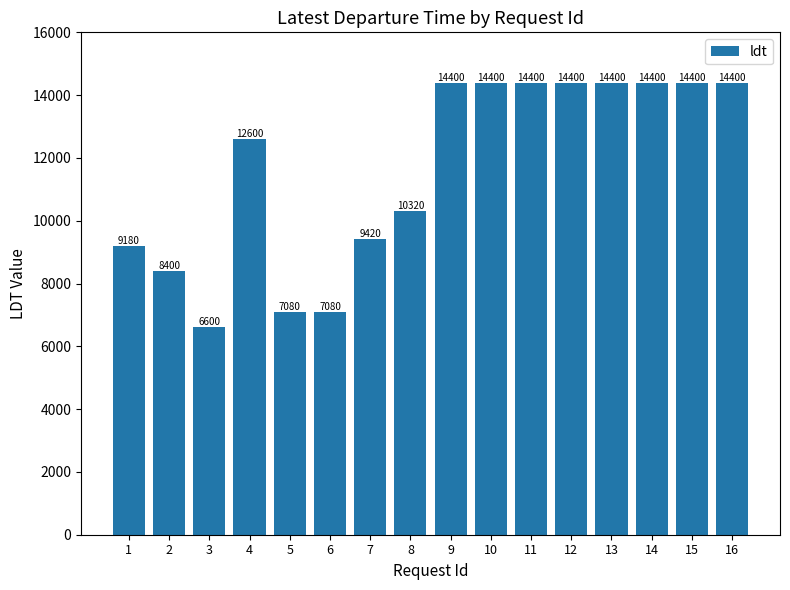

What is the approximate value at 16, to the nearest 10?

14400